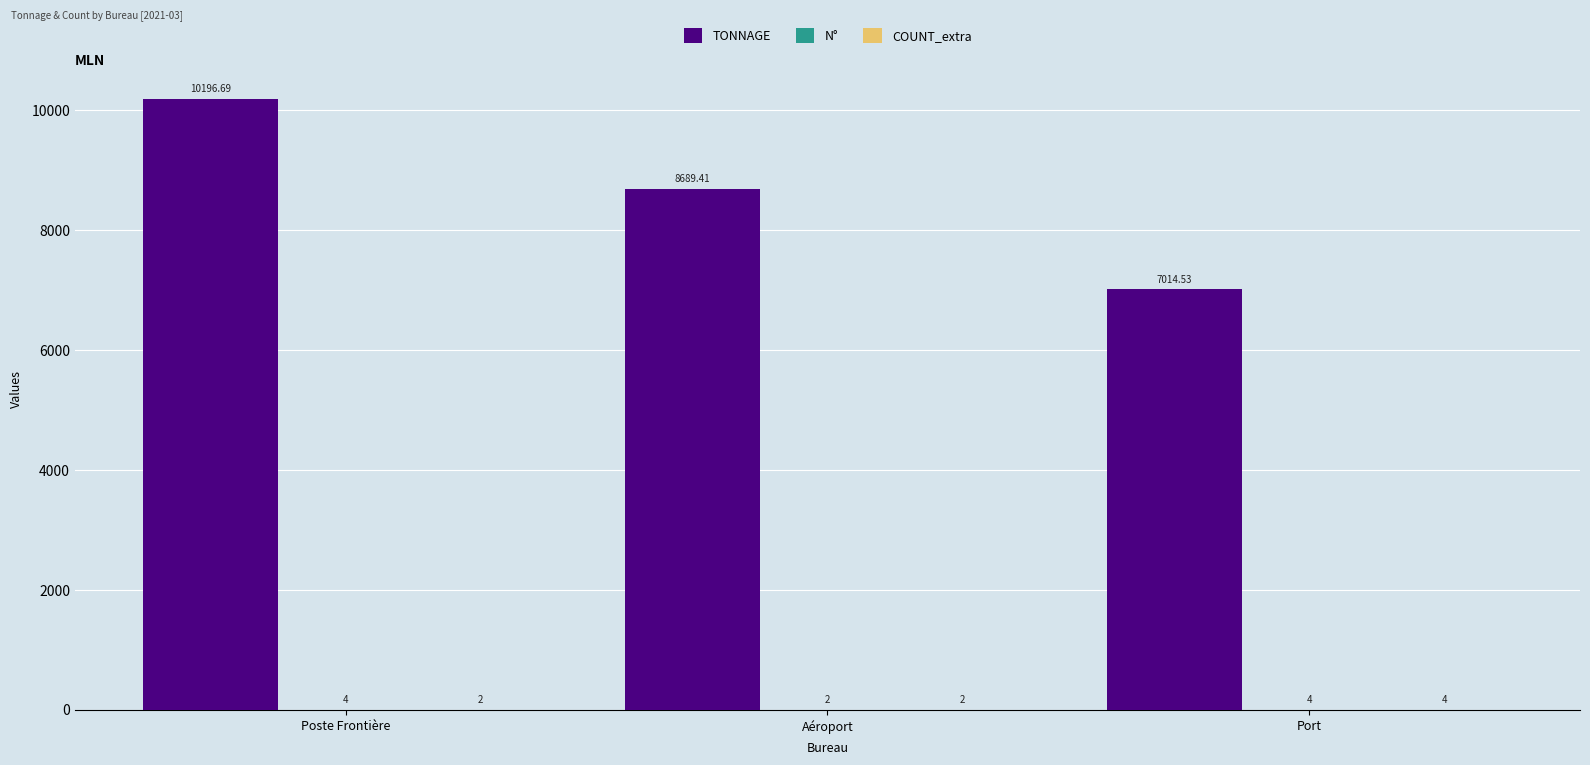

At which category is the sum across all series the highest?

Poste Frontière